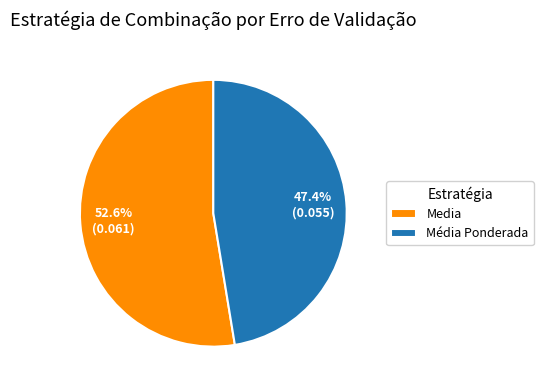

How many segments does this pie chart have?

2